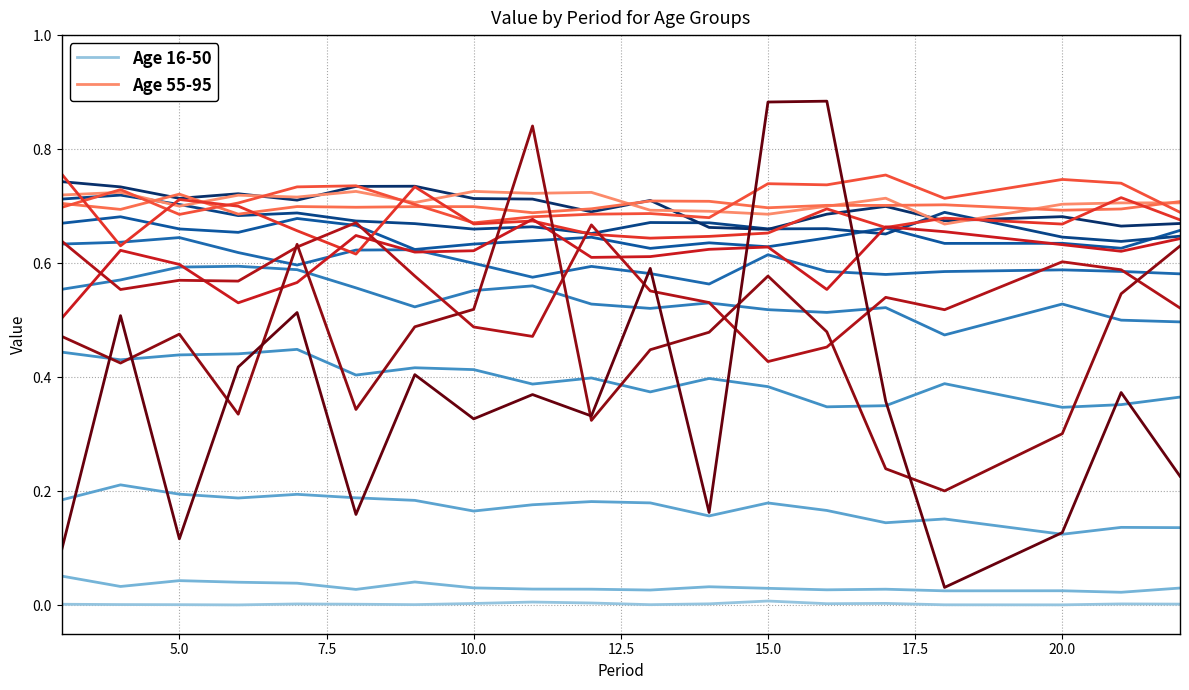

True or false: Age 16-50 and Age 55-95 cross at least once.

False